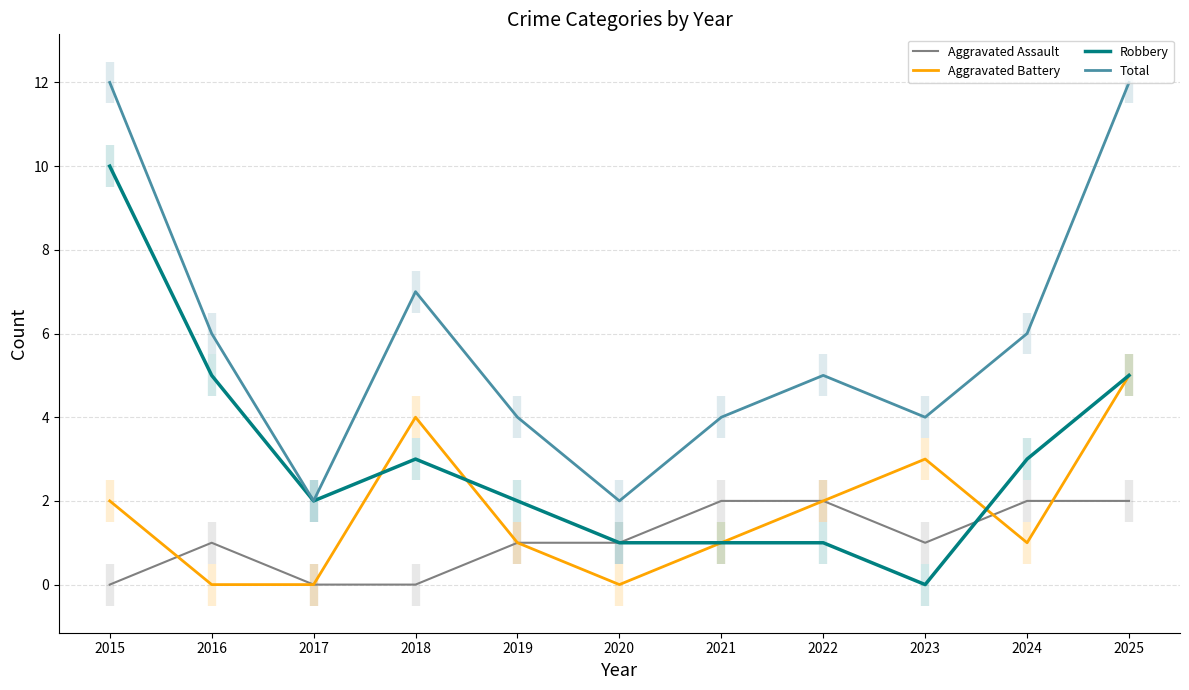

Reading left to right, list all the values displayed in this chart.

Aggravated Assault: 0	1	0	0	1	1	2	2	1	2	2
Aggravated Battery: 2	0	0	4	1	0	1	2	3	1	5
Robbery: 10	5	2	3	2	1	1	1	0	3	5
Total: 12	6	2	7	4	2	4	5	4	6	12